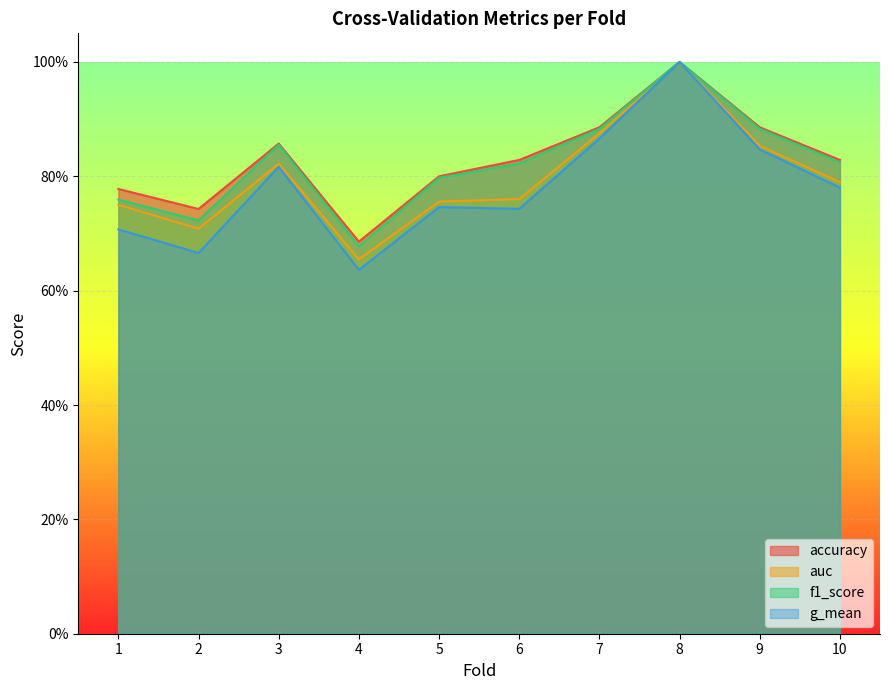

What is the smallest value displayed?

0.6